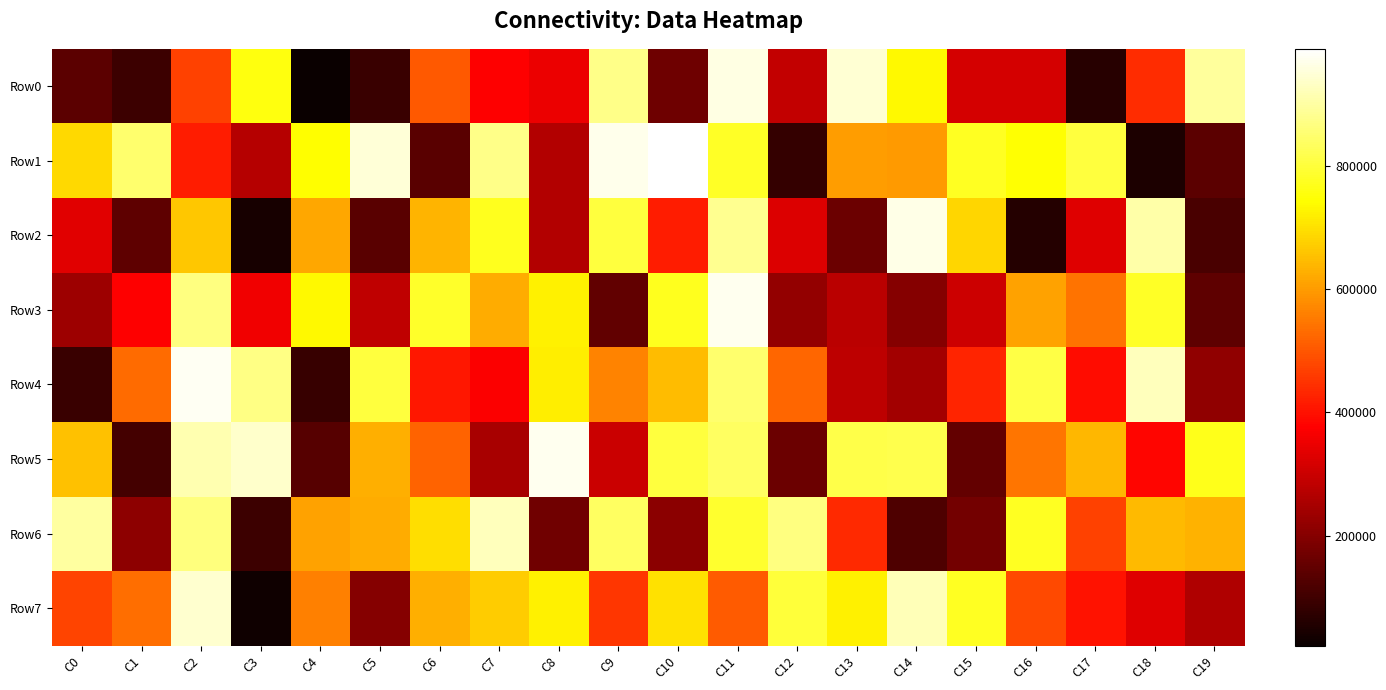

Reading right to left, transcribe all the data shown in this chart.

Row0: C19=894084	C18=437856	C17=63505	C16=314703	C15=313854	C14=733446	C13=945556	C12=286903	C11=960045	C10=168235	C9=874548	C8=348240	C7=376941	C6=504059	C5=89685	C4=21509	C3=756380	C2=467832	C1=95451	C0=139955
Row1: C19=140168	C18=51589	C17=801596	C16=746351	C15=775850	C14=596620	C13=602327	C12=82635	C11=780467	C10=989575	C9=969923	C8=265254	C7=873668	C6=136880	C5=950283	C4=742858	C3=268412	C2=417954	C1=849098	C0=689327
Row2: C19=114522	C18=904143	C17=329192	C16=60144	C15=684209	C14=966528	C13=162110	C12=324241	C11=881621	C10=417947	C9=800671	C8=267109	C7=772935	C6=637872	C5=135920	C4=616002	C3=40671	C2=661351	C1=145493	C0=332495
Row3: C19=144503	C18=778428	C17=540945	C16=610534	C15=303979	C14=201121	C13=276004	C12=218772	C11=973206	C10=770738	C9=148532	C8=721688	C7=624286	C6=783467	C5=282452	C4=733983	C3=354807	C2=866182	C1=376658	C0=235054
Row4: C19=216850	C18=921668	C17=392717	C16=811169	C15=427342	C14=244231	C13=278786	C12=524029	C11=846392	C10=648109	C9=565436	C8=719700	C7=371995	C6=410044	C5=804074	C4=88523	C3=869279	C2=977657	C1=531554	C0=92870
Row5: C19=768030	C18=381065	C17=639557	C16=545338	C15=151265	C14=817754	C13=812118	C12=161815	C11=835634	C10=802772	C9=300054	C8=971190	C7=249364	C6=517165	C5=627755	C4=131683	C3=937451	C2=913285	C1=105063	C0=653595
Row6: C19=631132	C18=645148	C17=470639	C16=777359	C15=174491	C14=120150	C13=434178	C12=865938	C11=787611	C10=208780	C9=834872	C8=169075	C7=923330	C6=697210	C5=623468	C4=610334	C3=94012	C2=864184	C1=214140	C0=895810
Row7: C19=262822	C18=331522	C17=402710	C16=481091	C15=776385	C14=919668	C13=722894	C12=800001	C11=507566	C10=700517	C9=454603	C8=724443	C7=668764	C6=627674	C5=199338	C4=559665	C3=31242	C2=942669	C1=533017	C0=471565